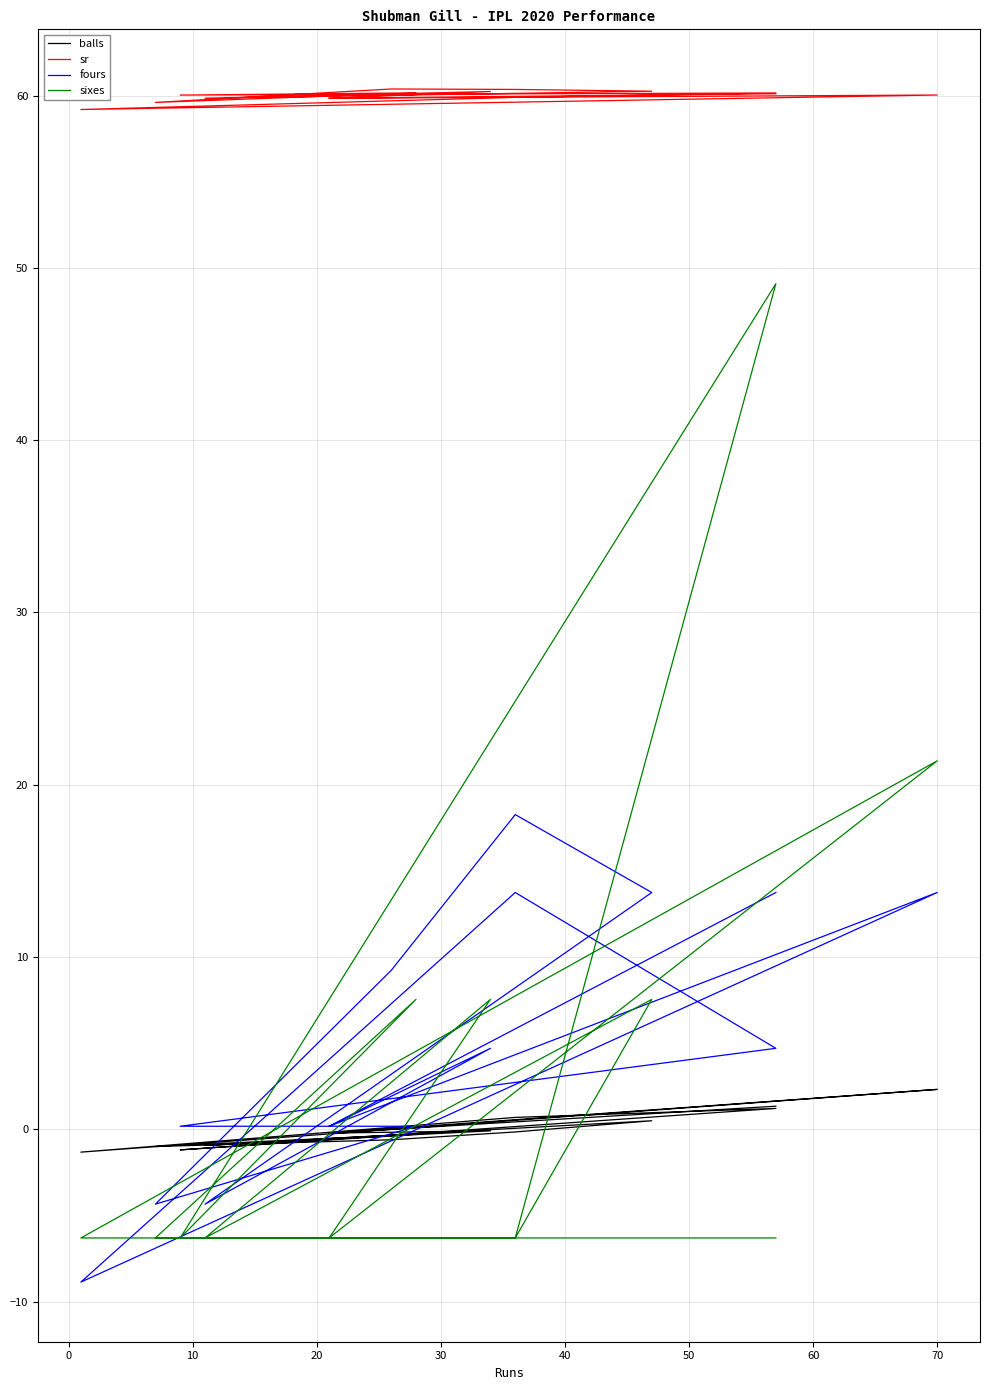

How many positive values does the balls series have?

5